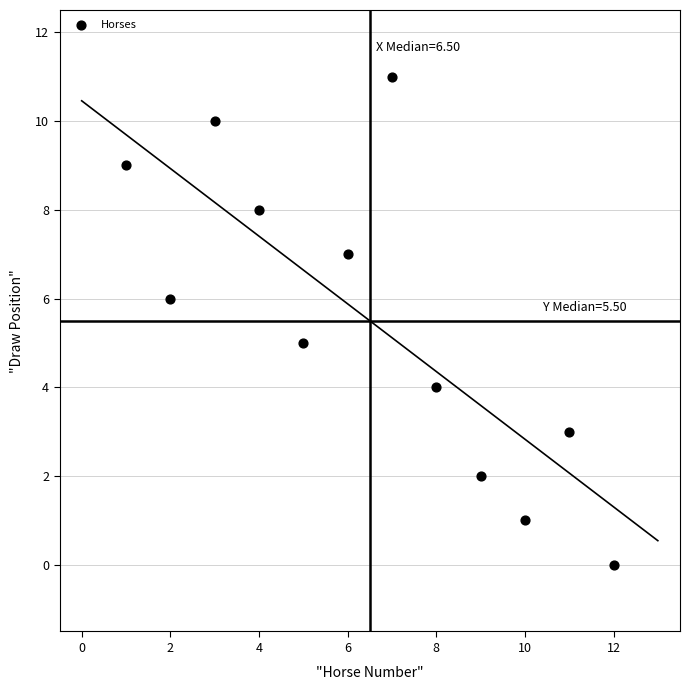

What is the average Y value?

6